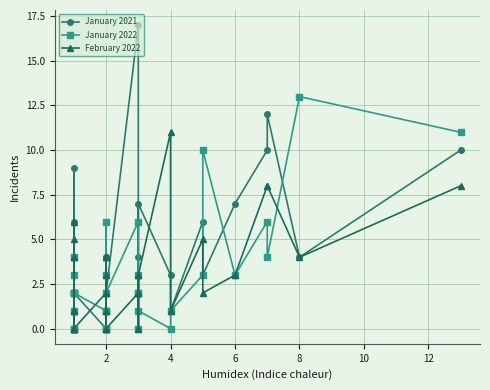

List the series in order of their overall mean, lowest first.

January 2022, February 2022, January 2021